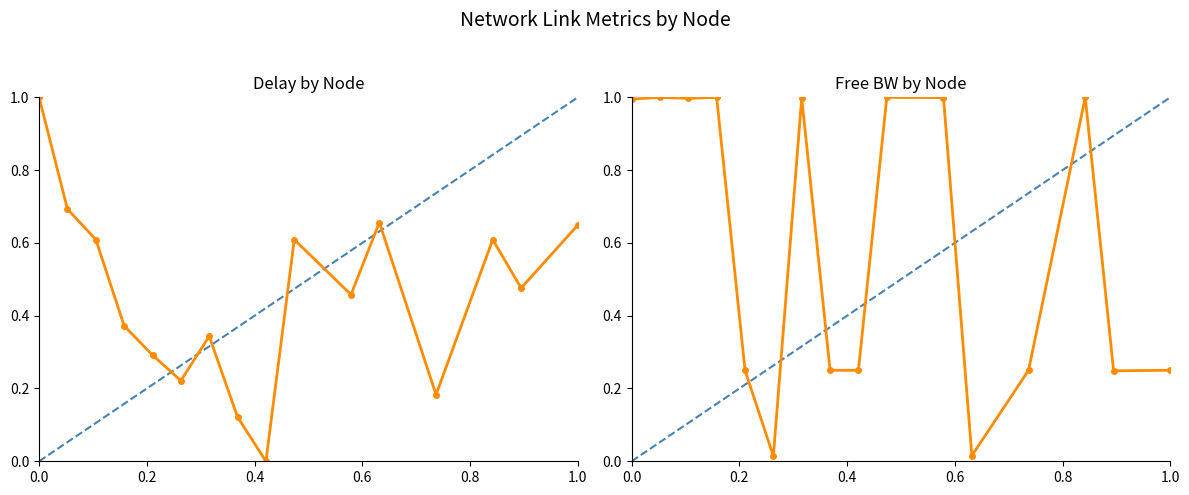

The free_bw_norm series shows 0.2 at 15. True or false?

True